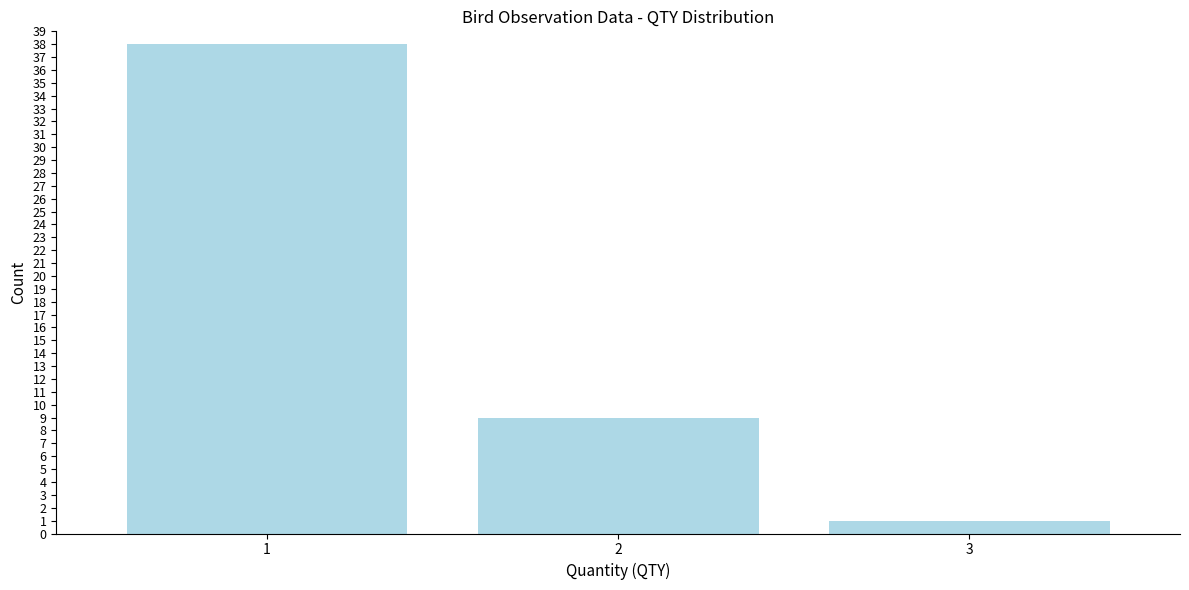

Reading left to right, extract all data points from this chart.

38	9	1